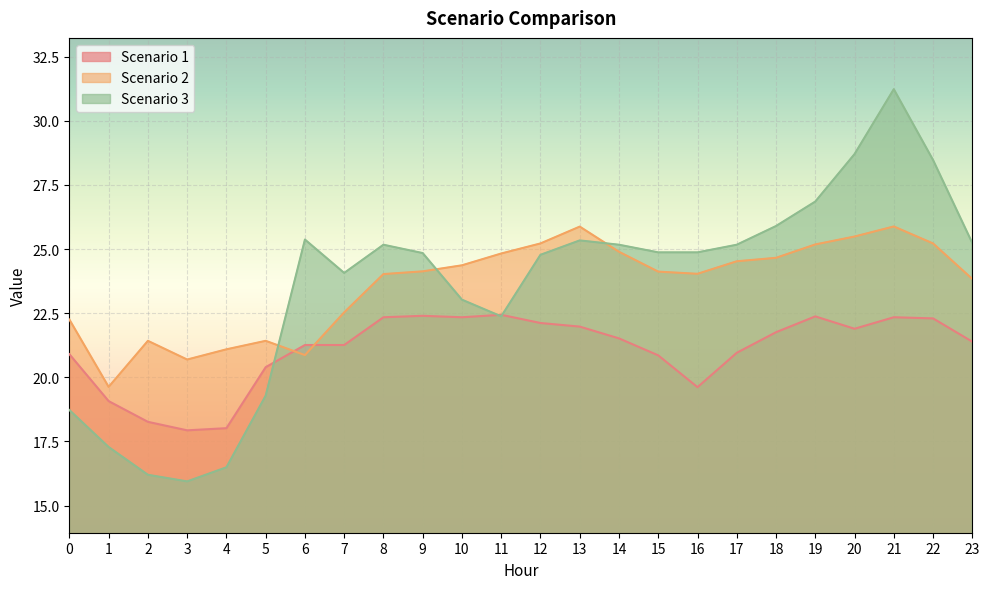

Which series has the largest total across all categories?

Scenario 2